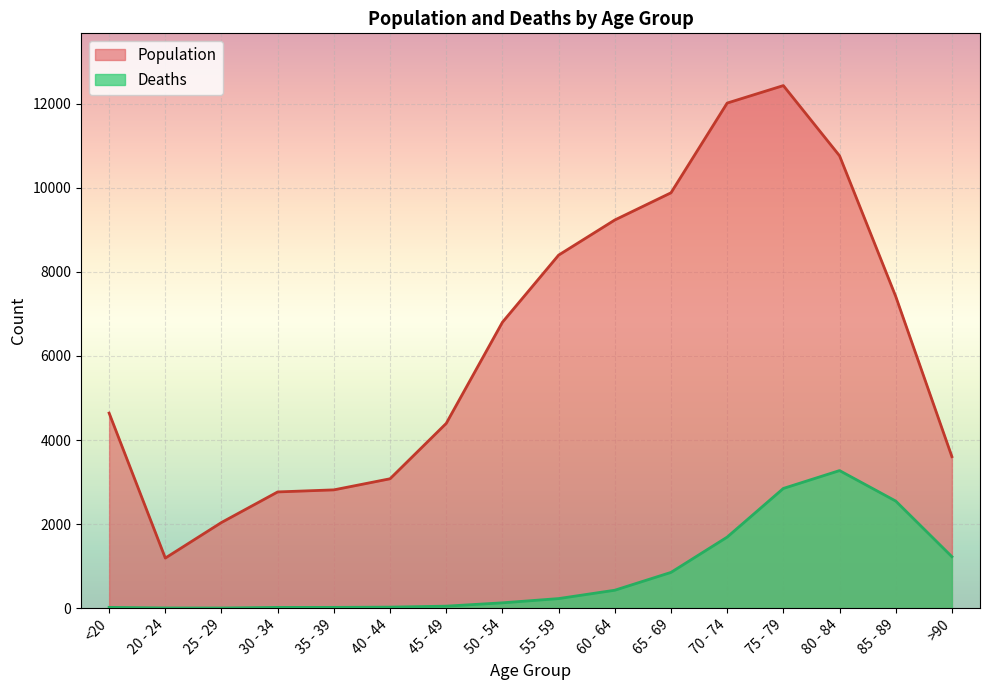

What position from the left is 65 - 69?

11